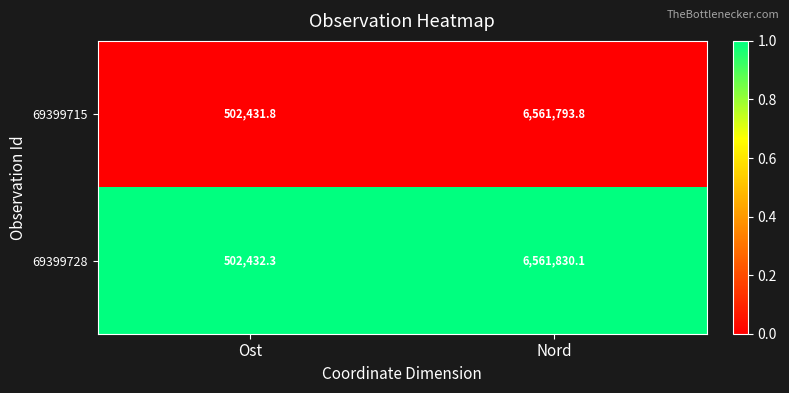

What is the sum of the 69399715 values at Nord and Ost?

7064225.6